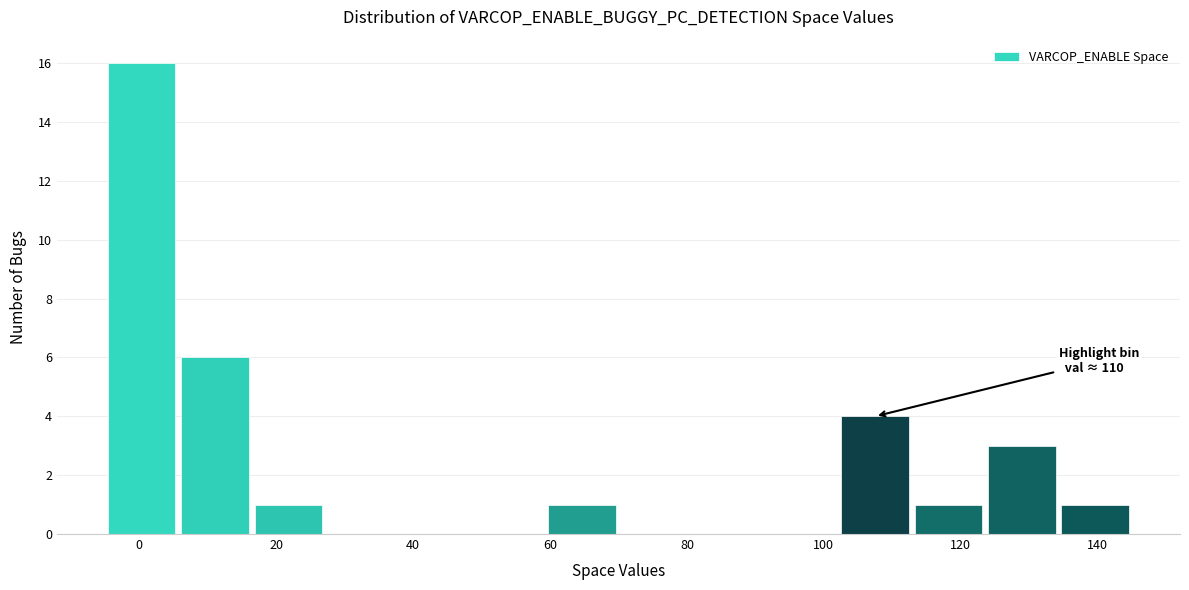

Over which range of the x-axis is the bar tallest?

-4 to 6